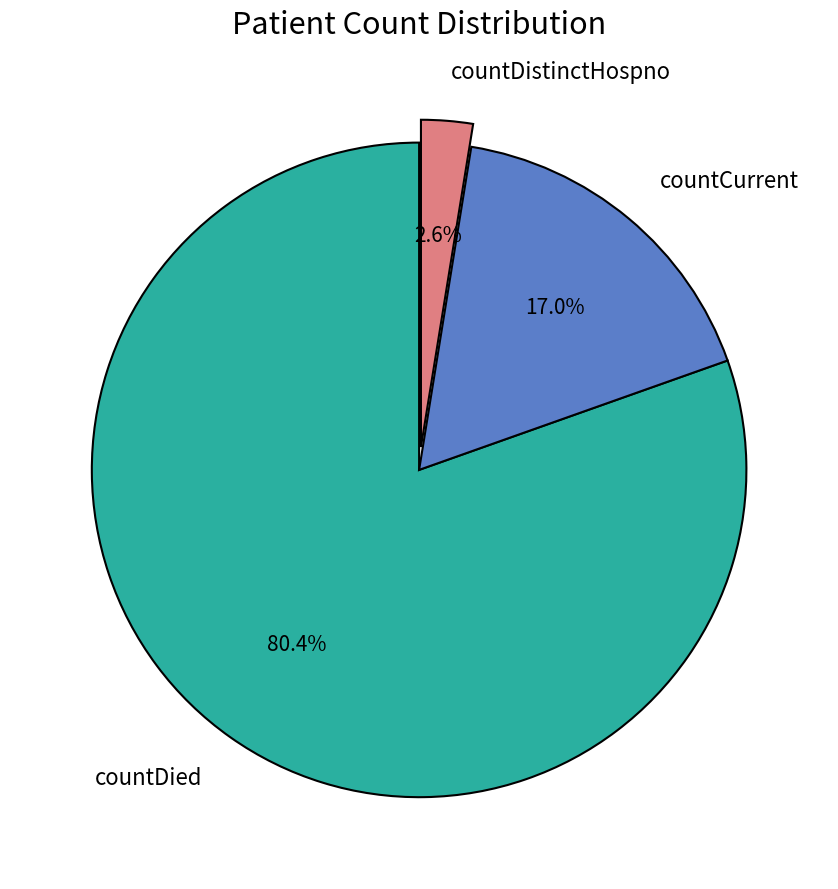

True or false: countDied accounts for 87% of the total.

False